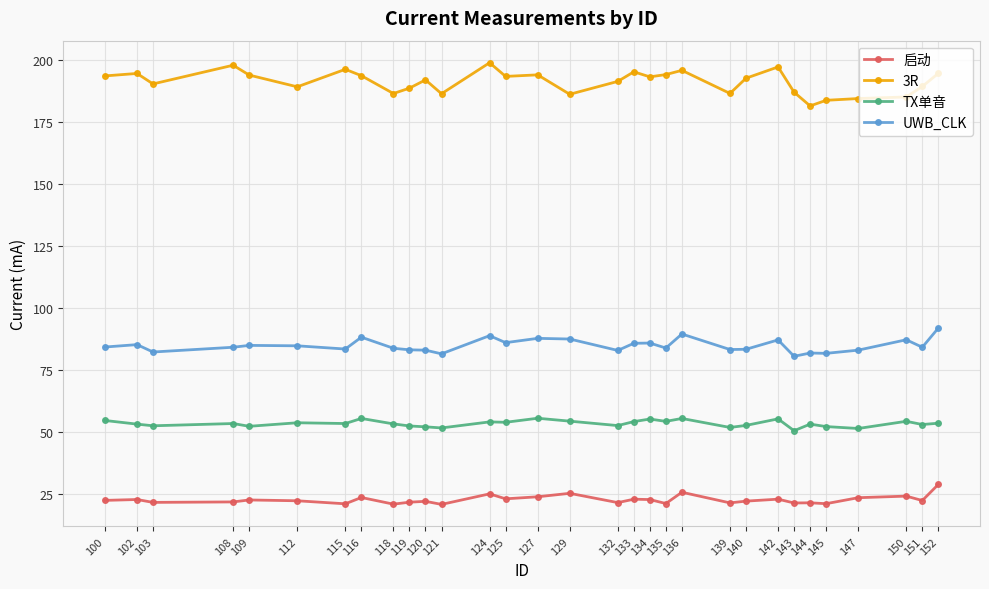

True or false: 3R and 启动 intersect in this chart.

False